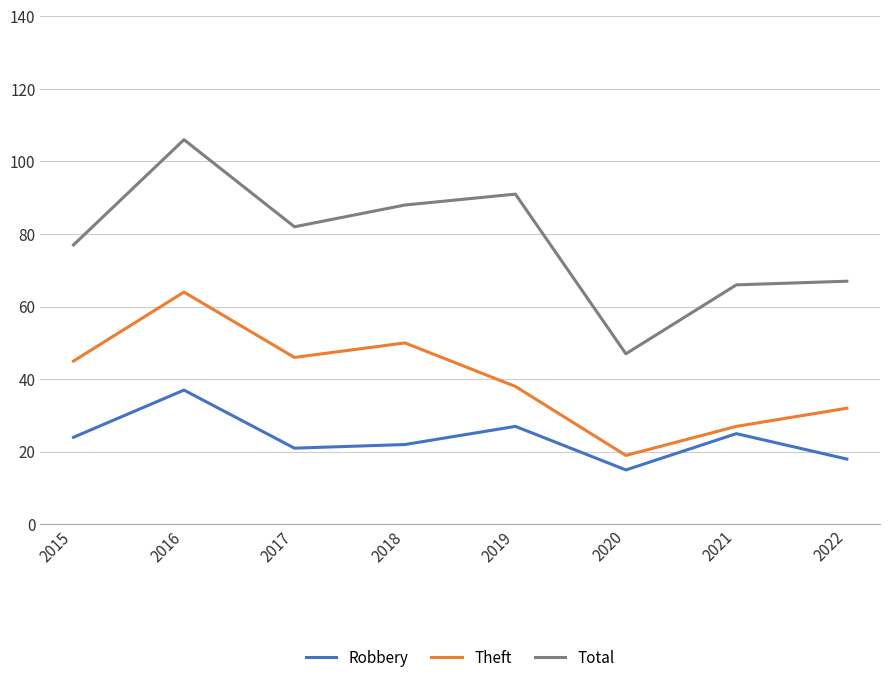

Which category has the highest value in the Total series?

2016